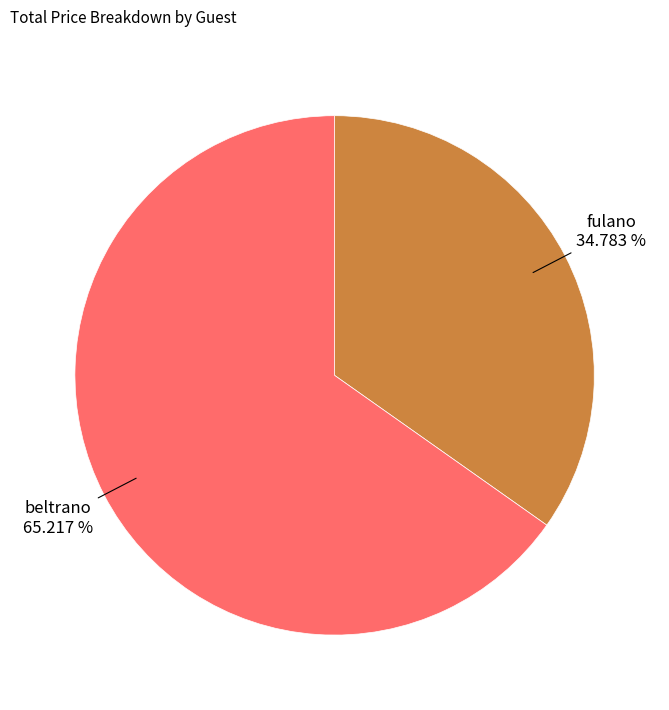

What is the ratio of the value at fulano to the value at beltrano?

0.5